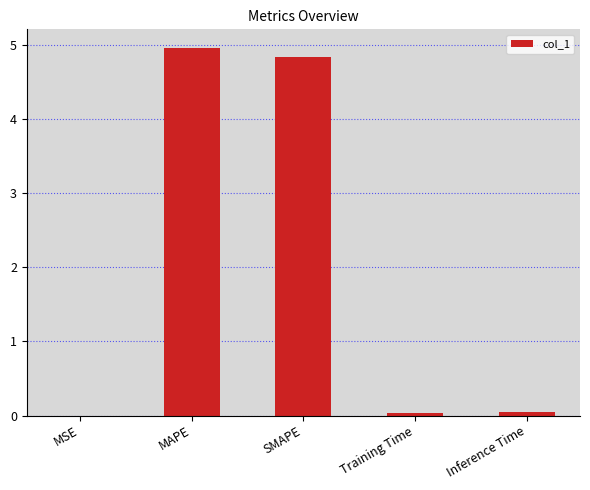

What is the sum of all values?

9.9